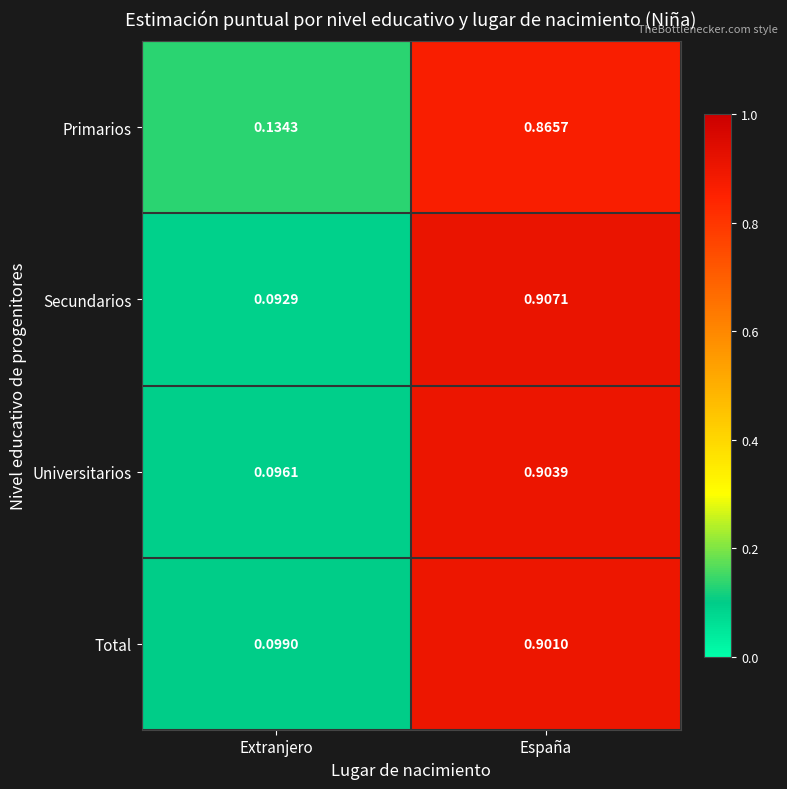

Between Extranjero and España, which series saw the biggest shift?

Secundarios